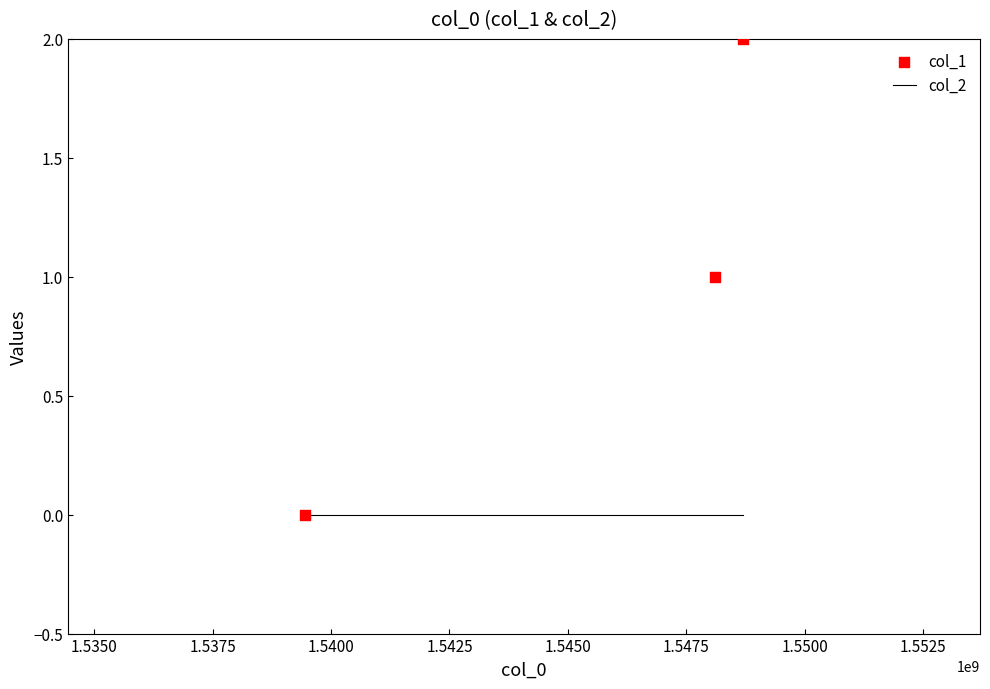

Which series has the largest total across all categories?

col_1